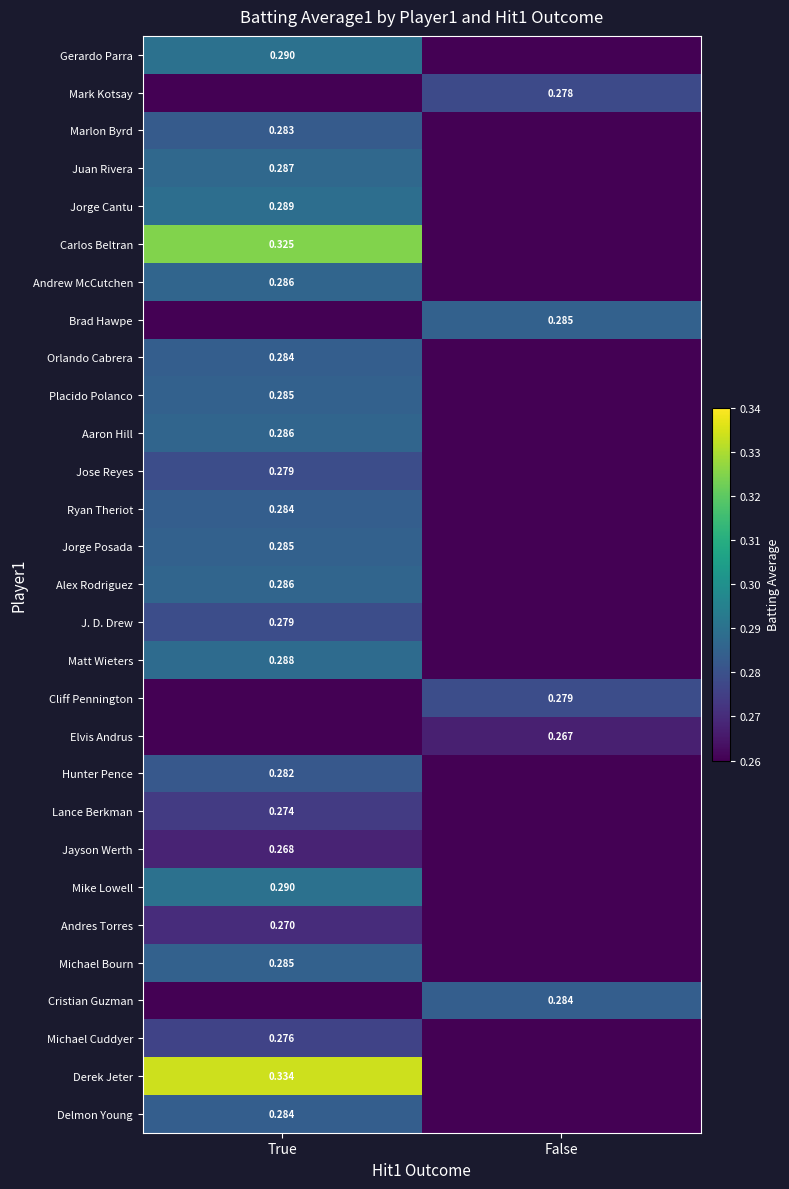

Is the value of Cliff Pennington at False greater than the value of Marlon Byrd at True?

No